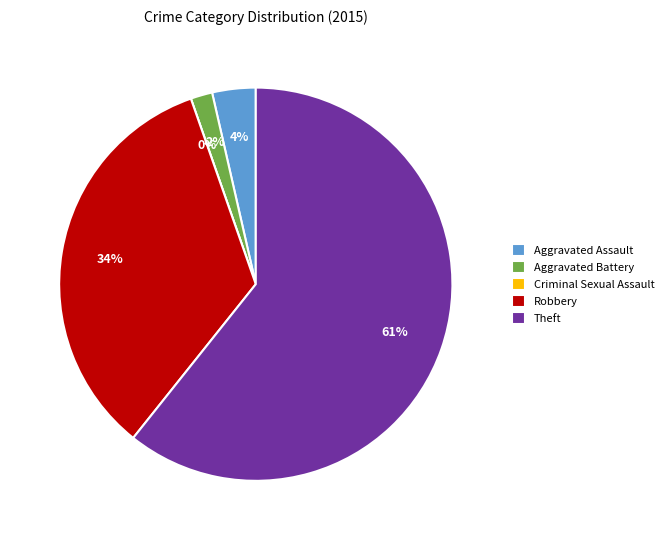

Approximately how many times larger is the value at Theft compared to Robbery?

1.8